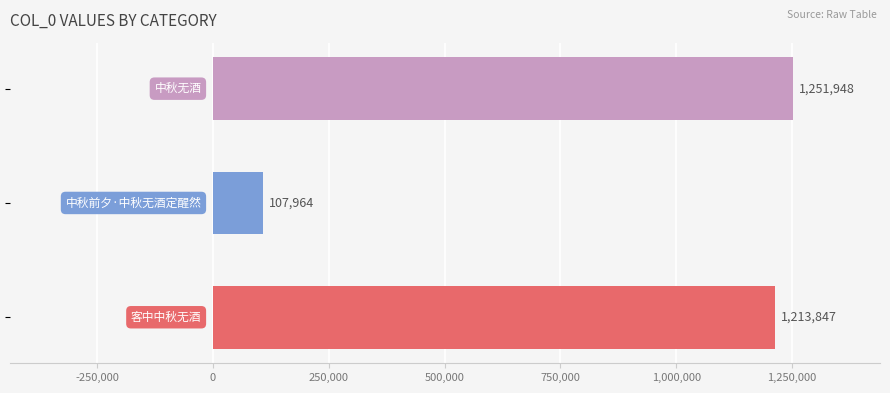

What is the minimum value shown in the chart?

107964